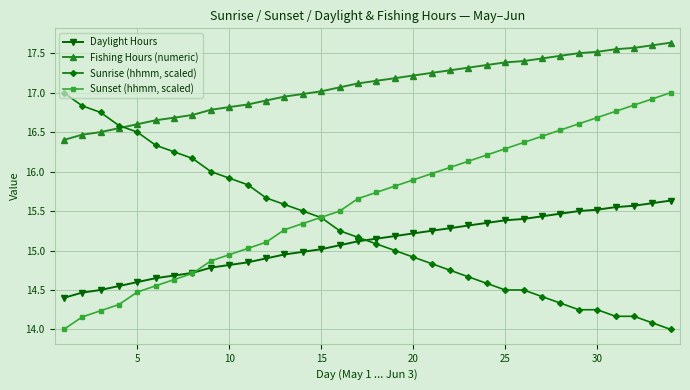

What is the lowest value of the Sunrise (hhmm, scaled) series?

14.0